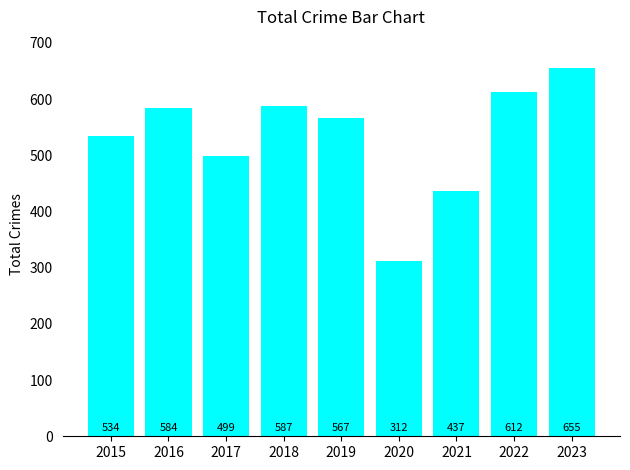

Which category has the highest value across all series?

2023